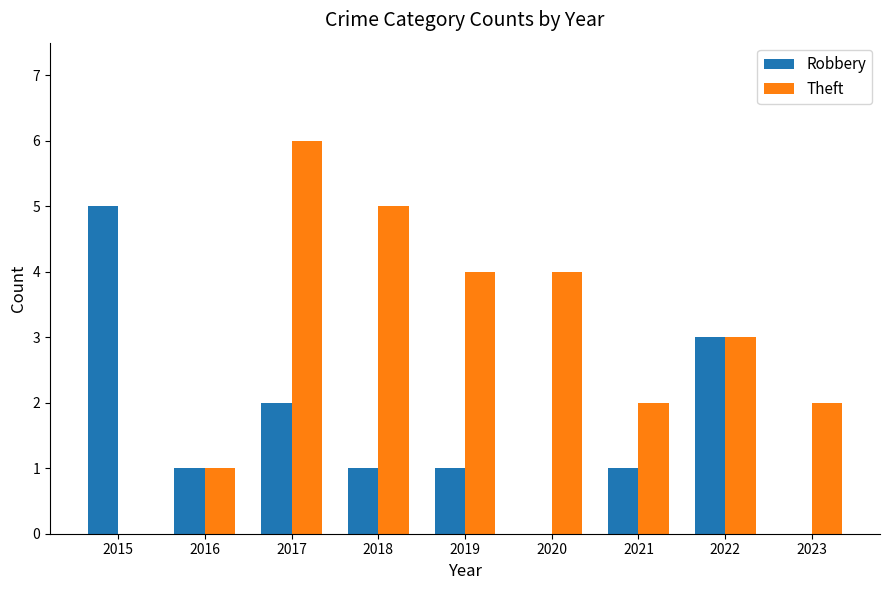

What value does the Theft series have at 2019?

4